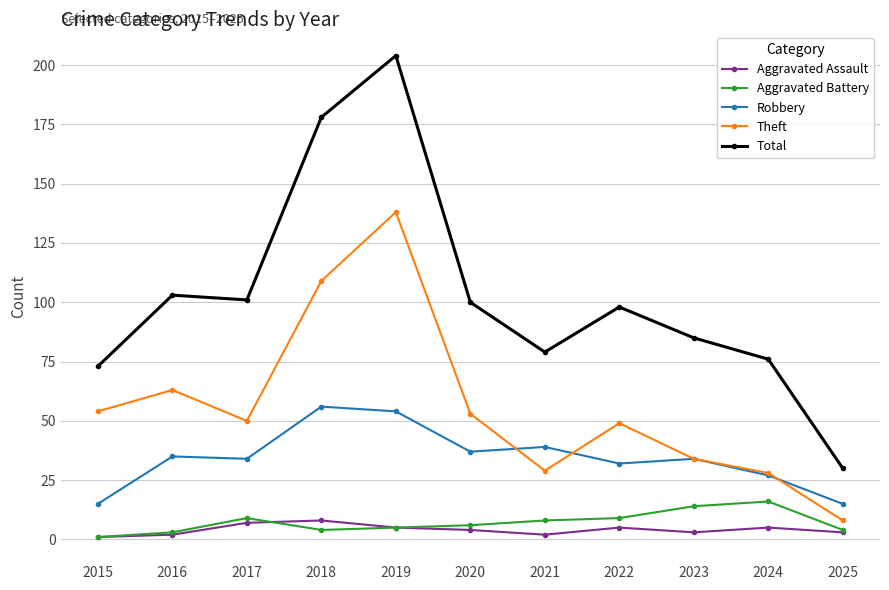

True or false: Aggravated Battery and Theft cross at least once.

False